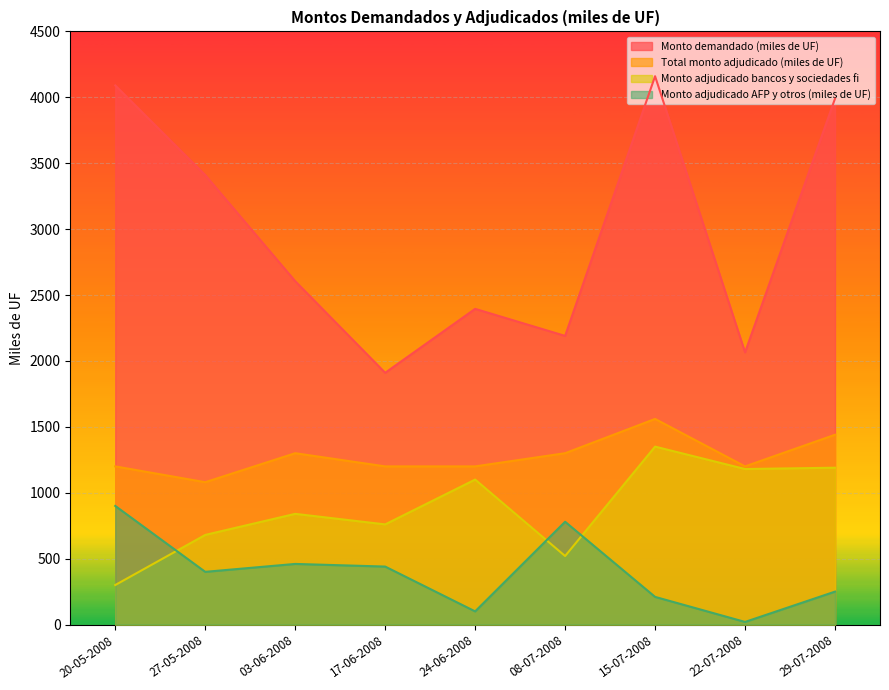

List the series in order of their overall mean, highest first.

Monto demandado (miles de UF), Total monto adjudicado (miles de UF), Monto adjudicado bancos y sociedades fi, Monto adjudicado AFP y otros (miles de UF)